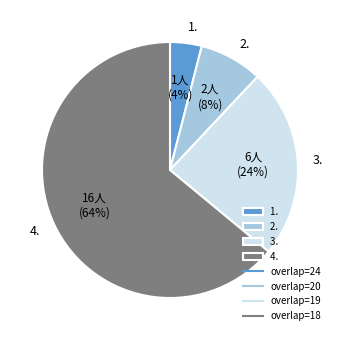

What is the smallest slice in the pie chart?

1.